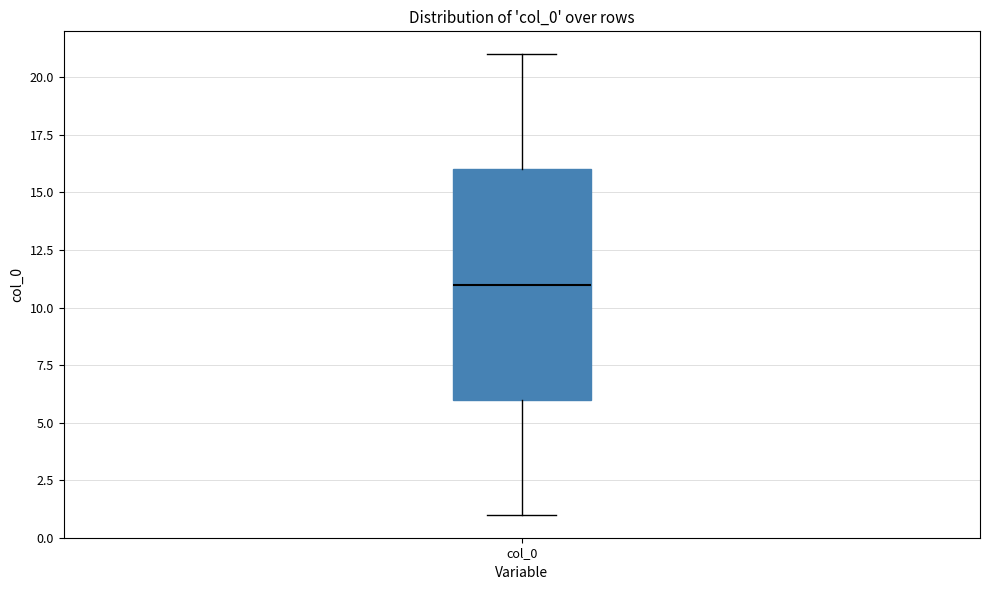

Read this box plot against the y-axis: the position of the median line, the range covered by the box, and the ends of both whiskers. The values are not printed on the chart, so give them approximately, as read against the axis.

median 11, box 6 to 16, whiskers 1 to 21